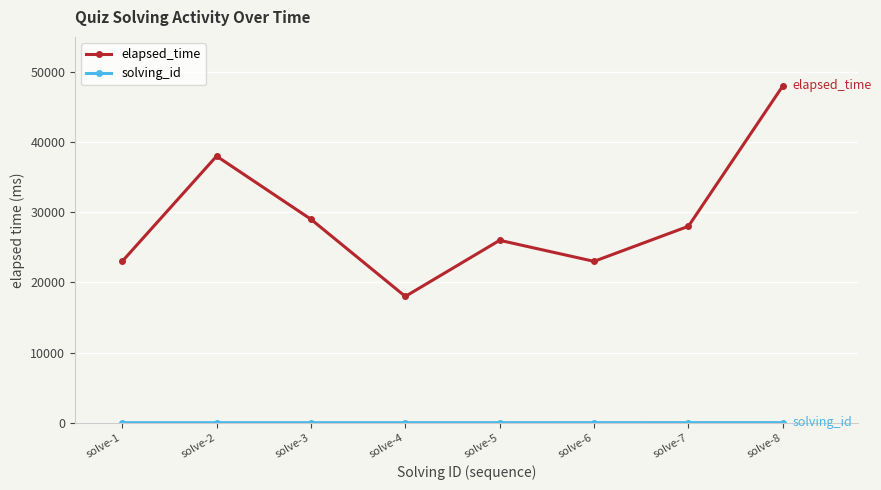

In elapsed_time, how many points are higher than both neighbors (excluding endpoints)?

2